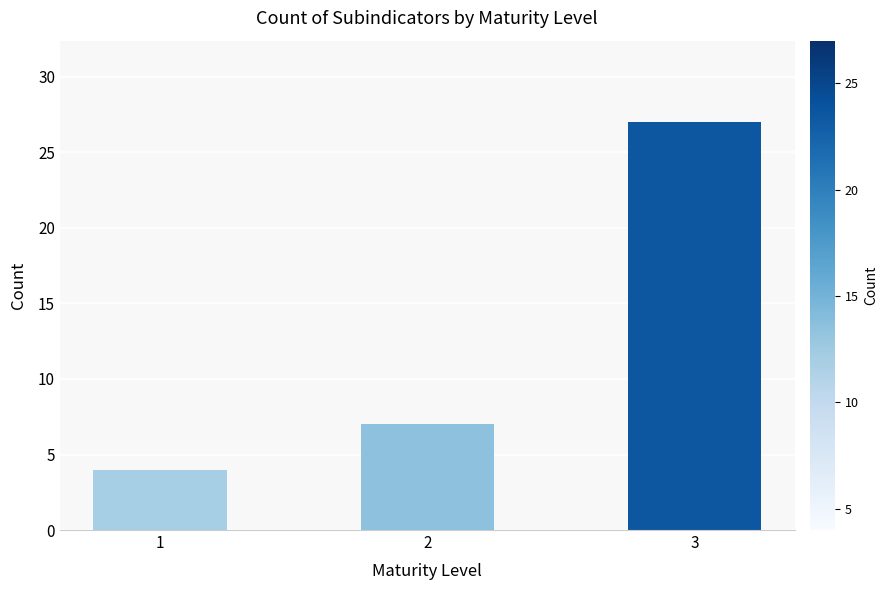

How many bars are there in total?

3